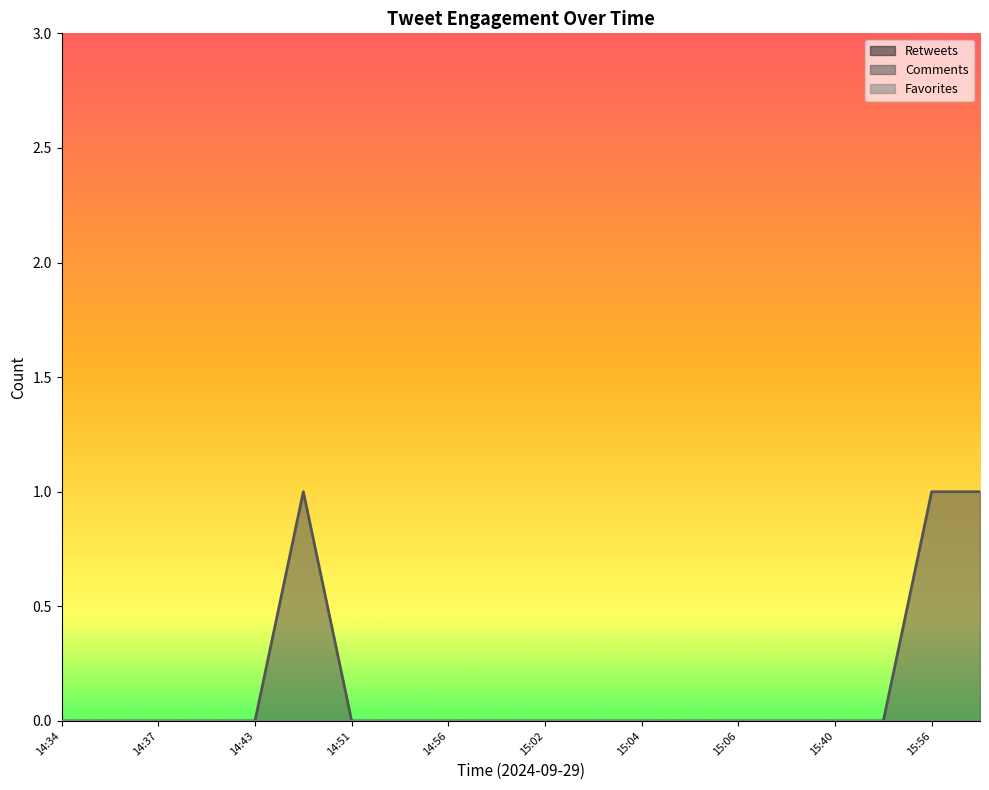

Does the chart display data point markers on the line(s)?

No